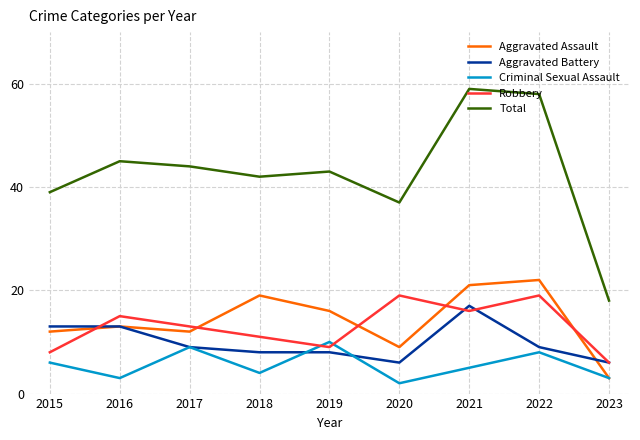

The value of Aggravated Battery at 2020 is 6. True or false?

True